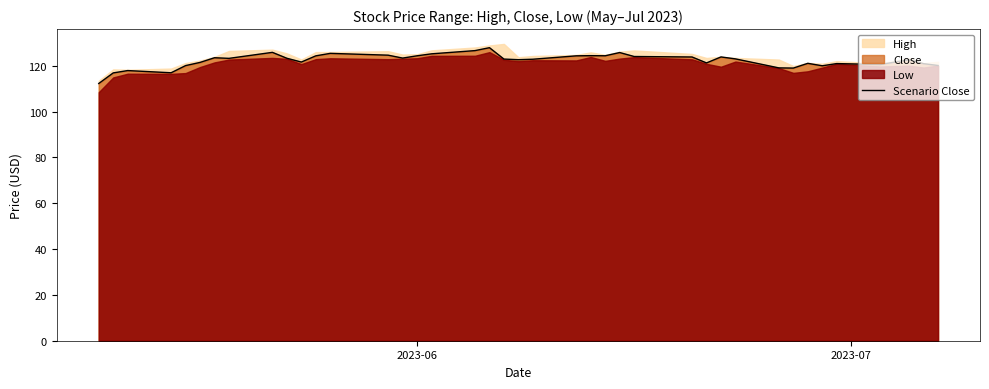

How many categories are shown in the chart?

40